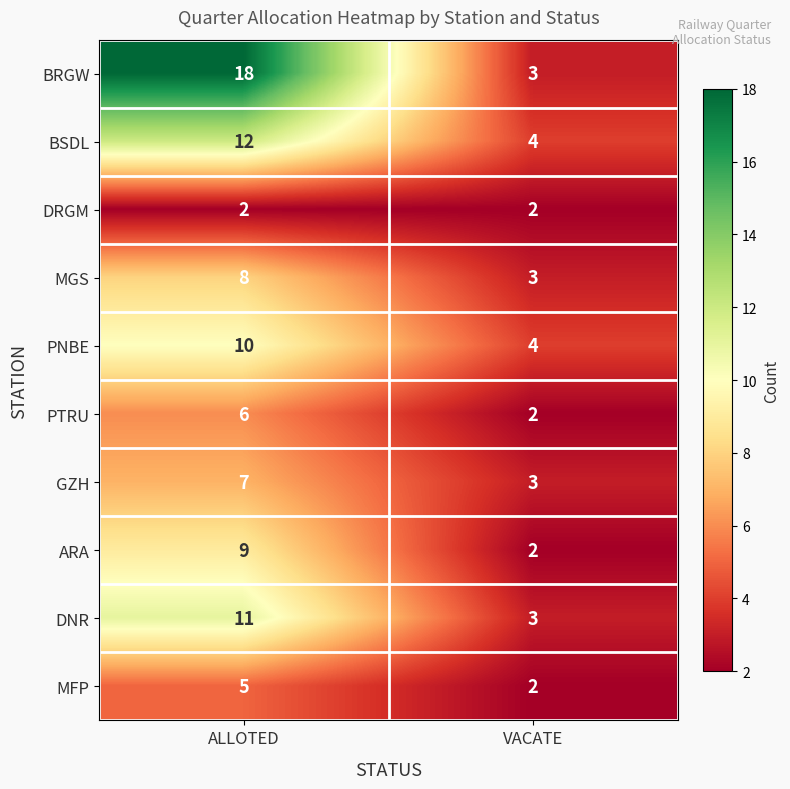

What is the sum of all PNBE values?

14